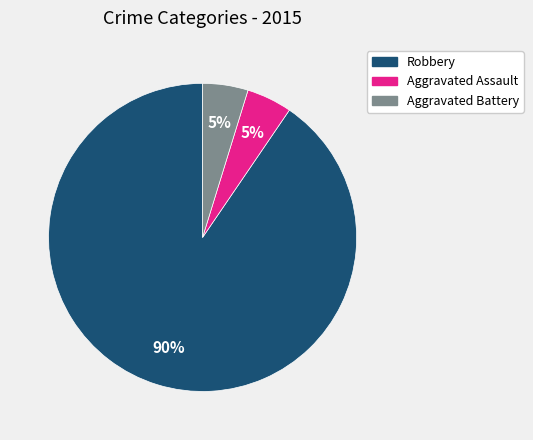

How many slices are in this pie chart?

3